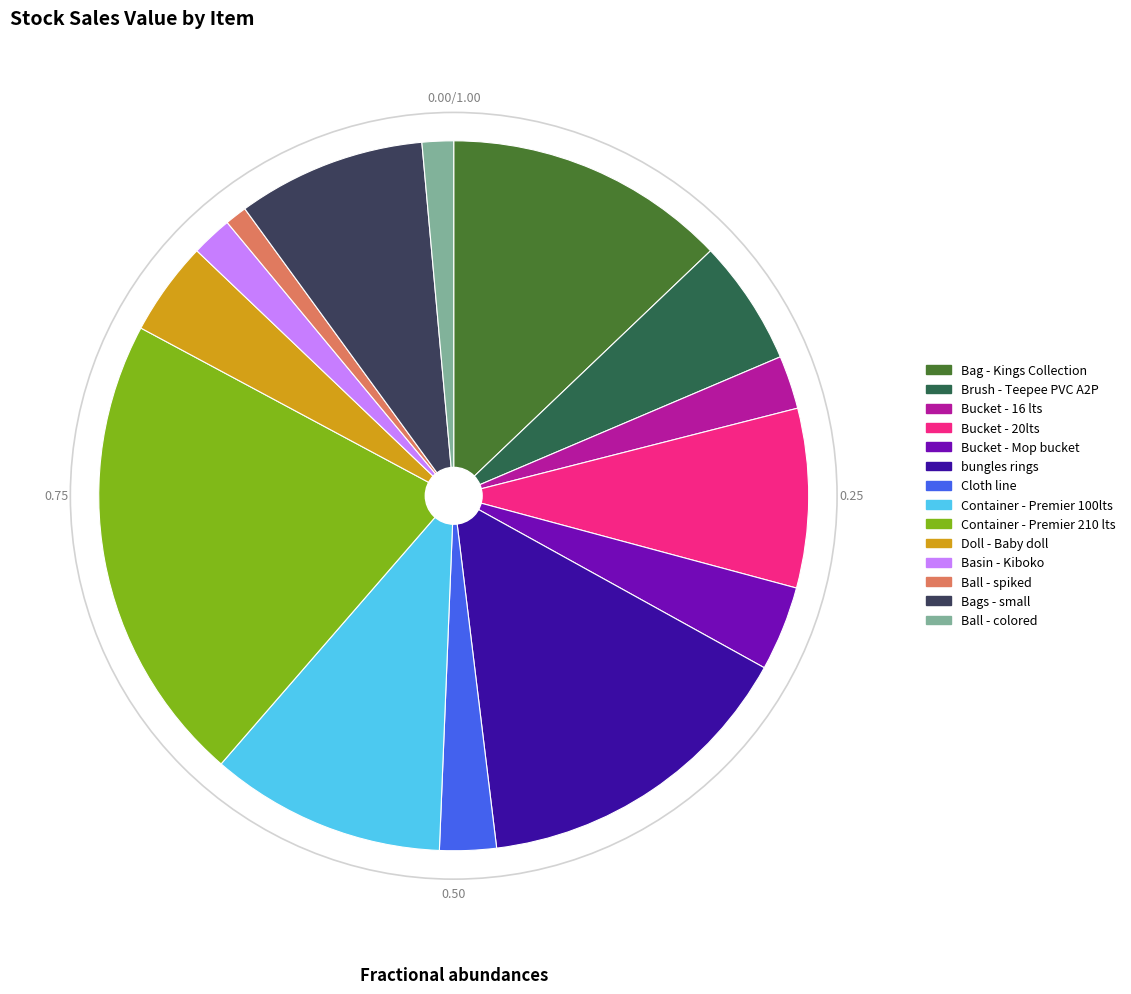

Does any single category account for the majority?

No